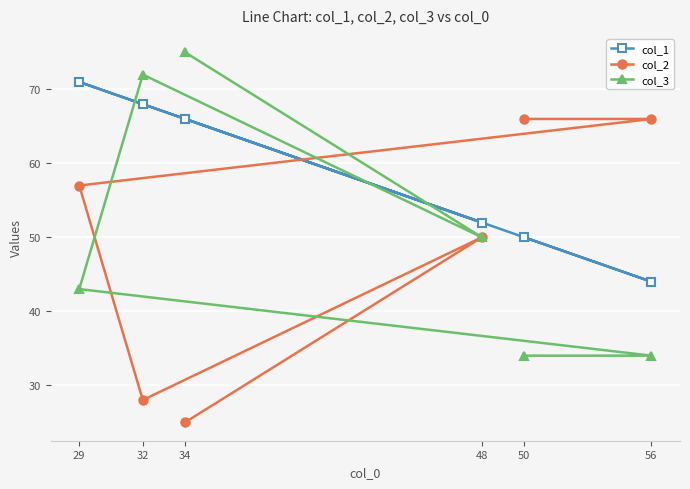

List the series in order of their peak value, highest first.

col_3, col_1, col_2